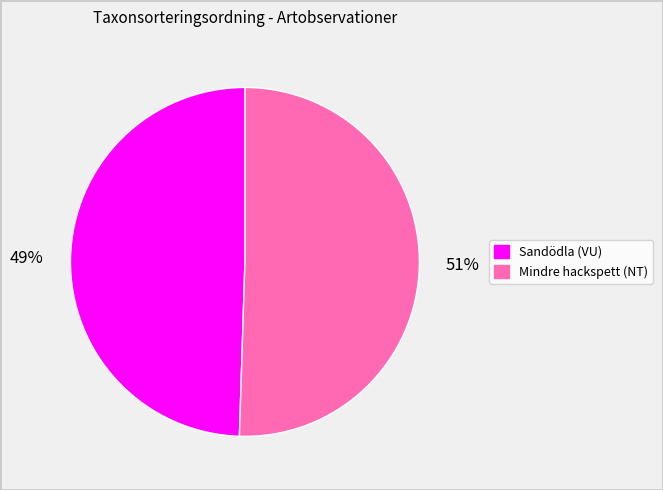

What is the largest slice in the pie chart?

Mindre hackspett (NT)